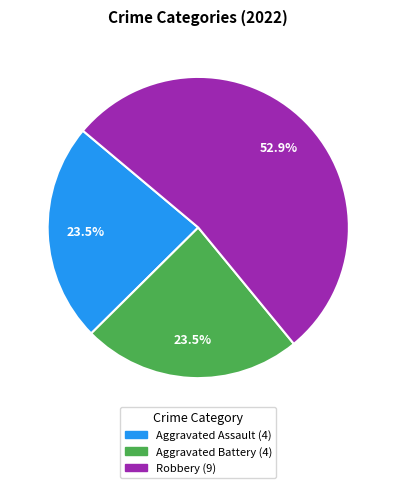

How many slices are in this pie chart?

3